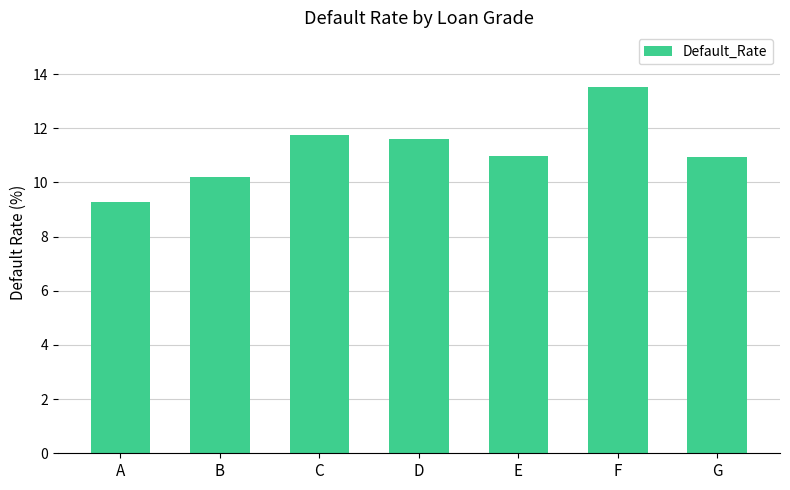

Does the chart contain any negative values?

No